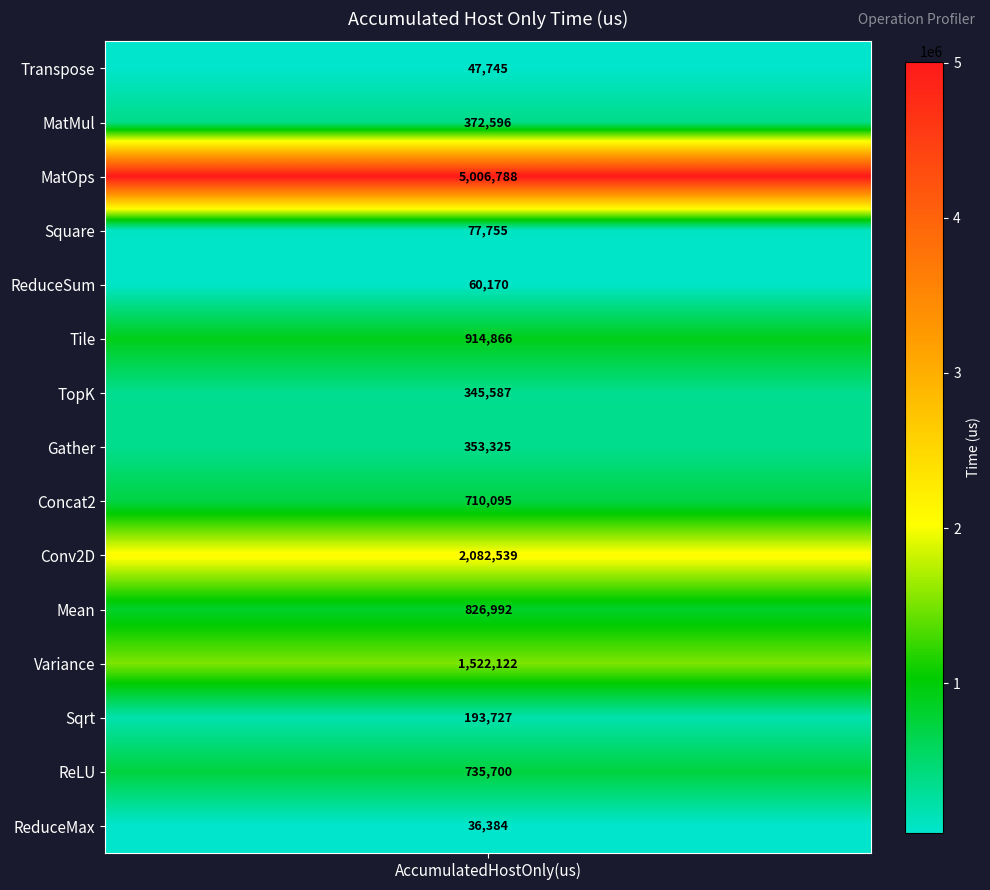

List the labels in order of value, smallest first.

ReduceMax, Transpose, ReduceSum, Square, Sqrt, TopK, Gather, MatMul, Concat2, ReLU, Mean, Tile, Variance, Conv2D, MatOps